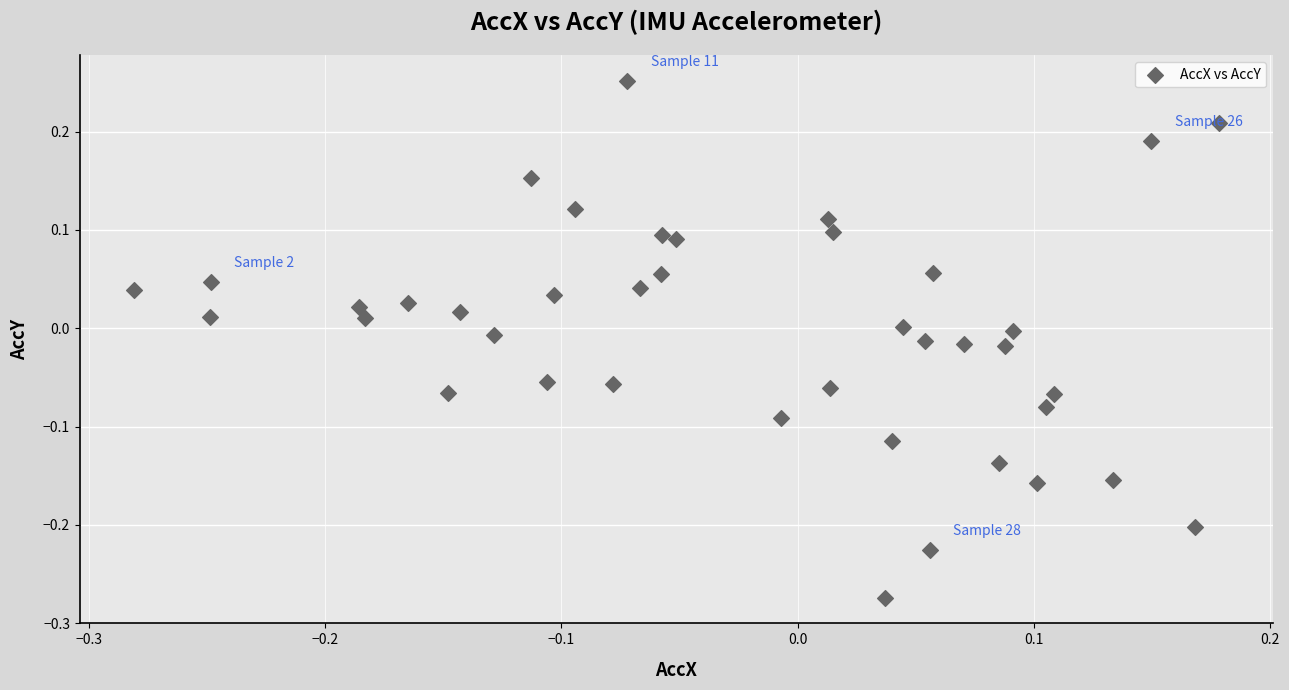

What is the range of X values (max minus min)?

0.5